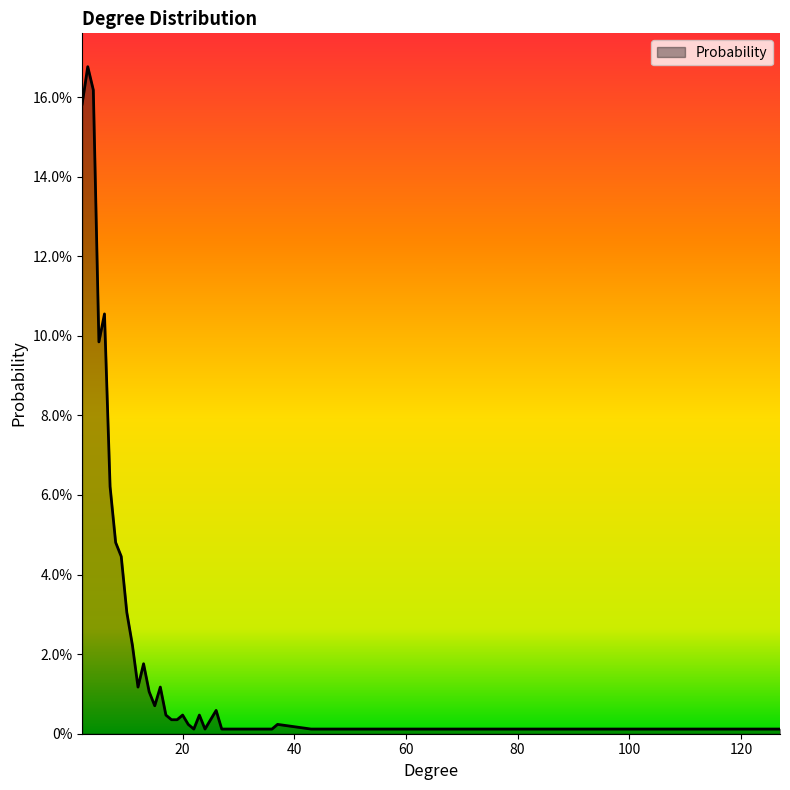

What is the greatest value displayed?

0.2